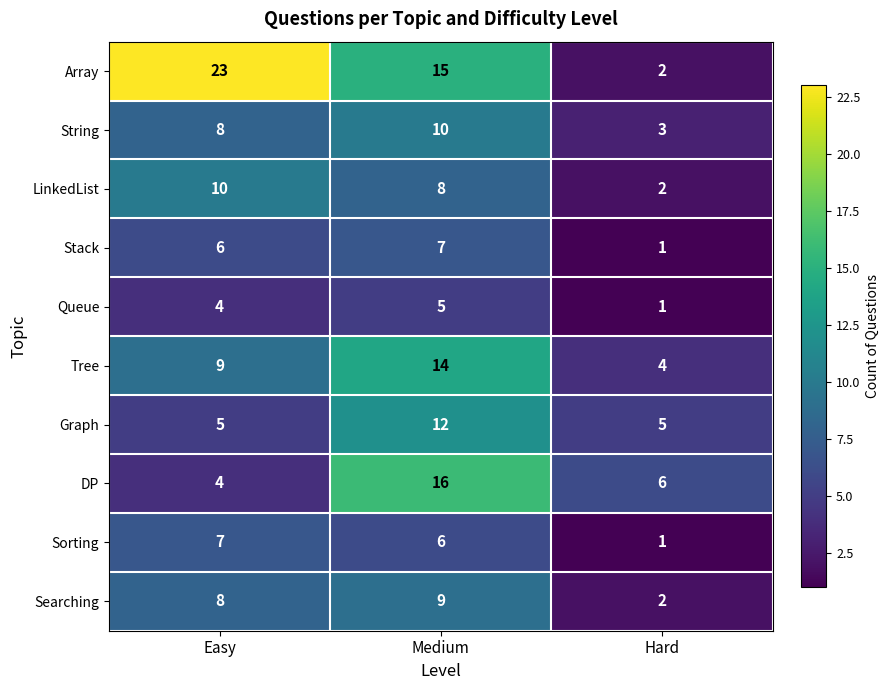

What is the maximum value shown in the chart?

23